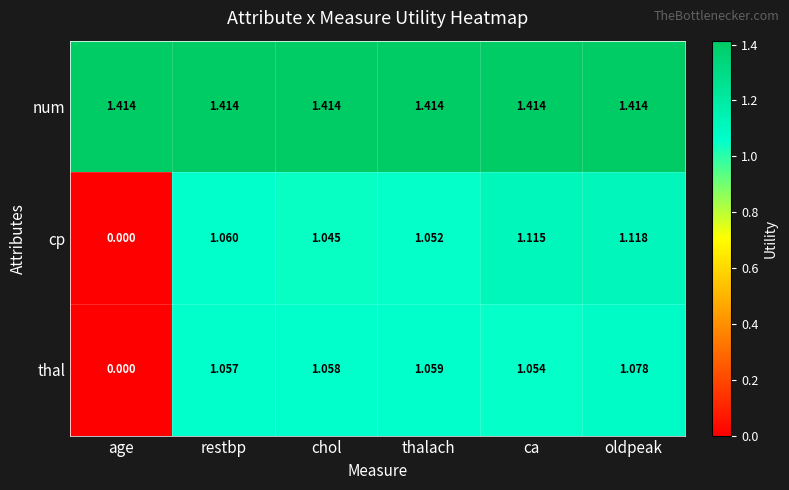

Which series has the largest total across all categories?

num